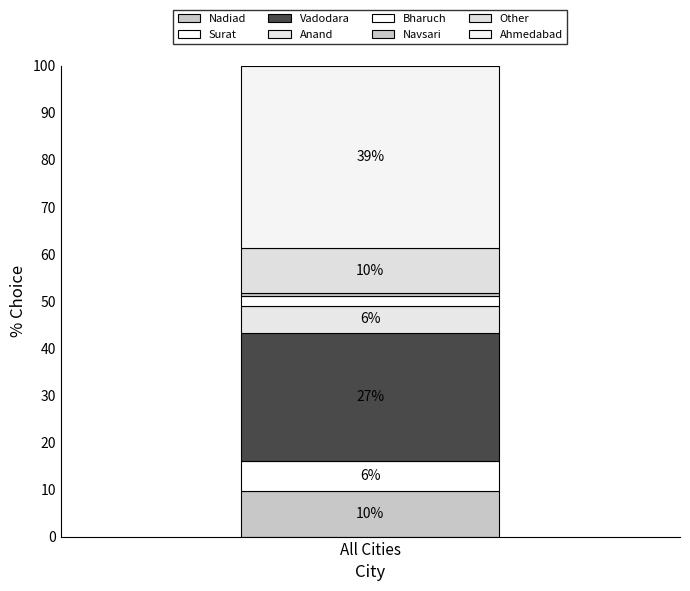

How many bars are there in total?

1